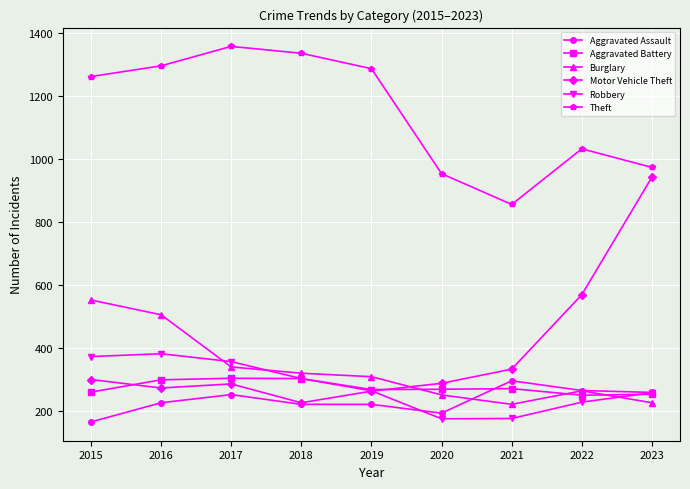

Which series has the largest range (max minus min)?

Motor Vehicle Theft